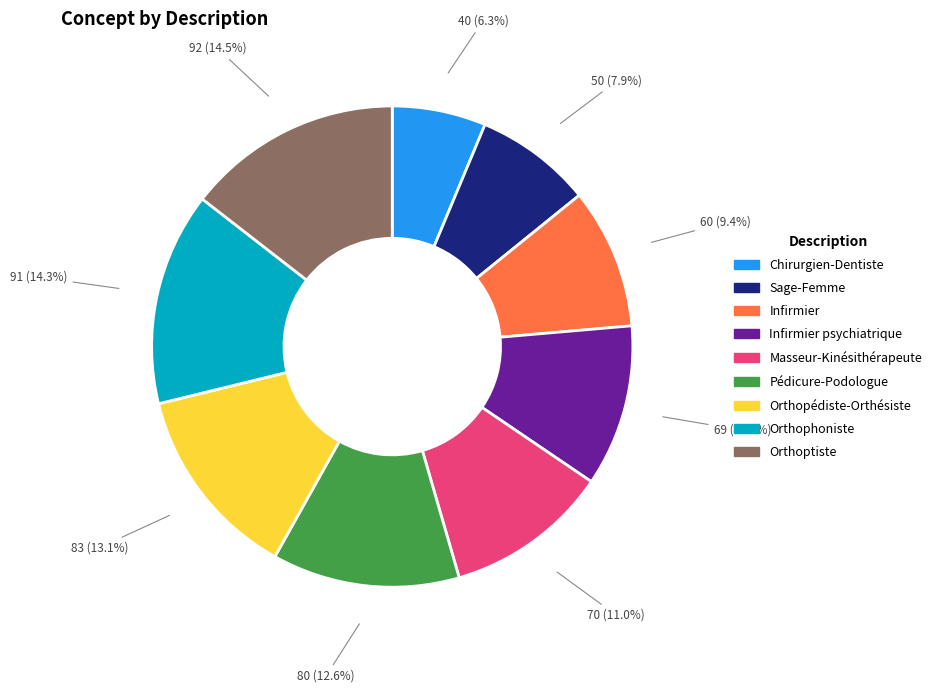

Is there a majority slice in this chart?

No